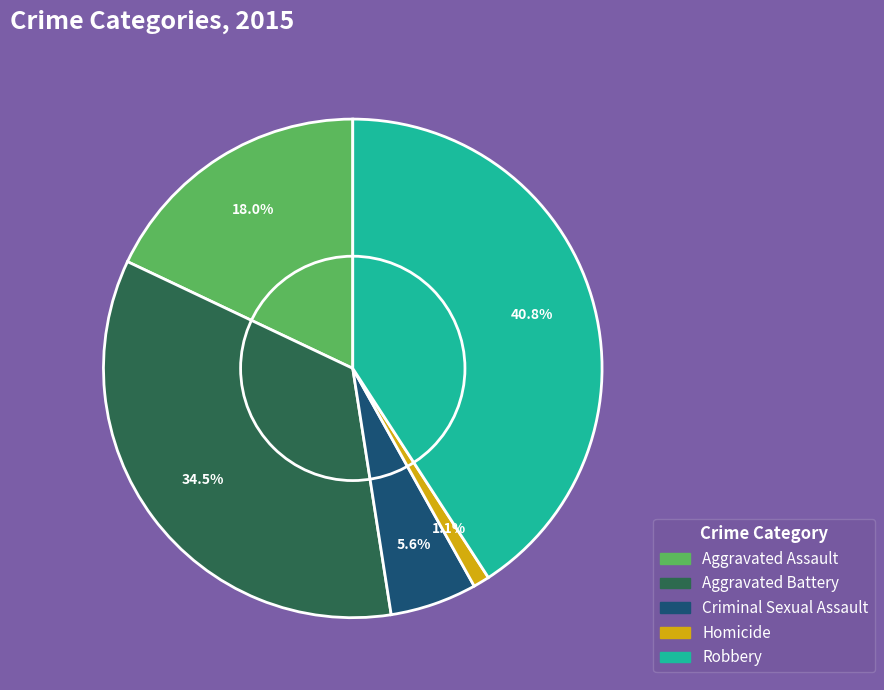

To the nearest percent, what is the difference between the Aggravated Battery and Criminal Sexual Assault slice percentages?

29%